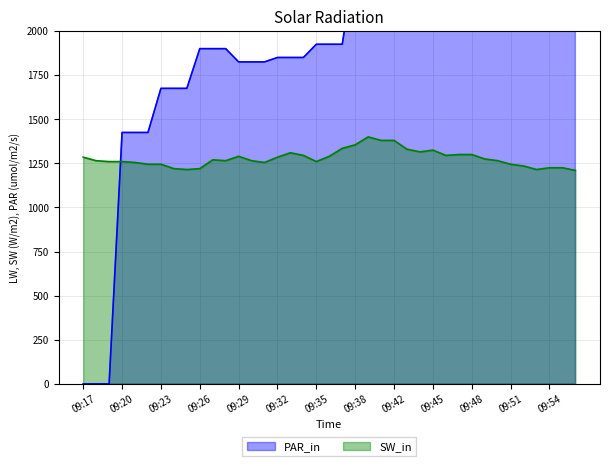

Reading left to right, extract all data points from this chart.

col_6: 0	0	0	1425	1425	1425	1675	1675	1675	1900	1900	1900	1825	1825	1825	1850	1850	1850	1925	1925	1925	2400	2400	3300	3300	3300	4300	4300	4300	4850	4850	4850	5650	5650	5650	5825	5825	5825	6225
col_2: 1285	1265	1260	1260	1255	1245	1245	1220	1215	1220	1270	1265	1290	1265	1255	1285	1310	1295	1260	1290	1335	1355	1400	1380	1380	1330	1315	1325	1295	1300	1300	1275	1265	1245	1235	1215	1225	1225	1210